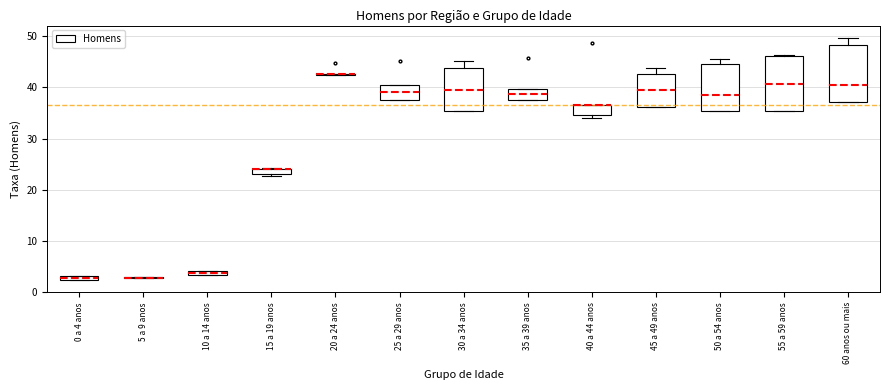

Where is the upper edge of the box for 25 a 29 anos on the y-axis? The values are not printed on the chart, so give them approximately, as read against the axis.

41